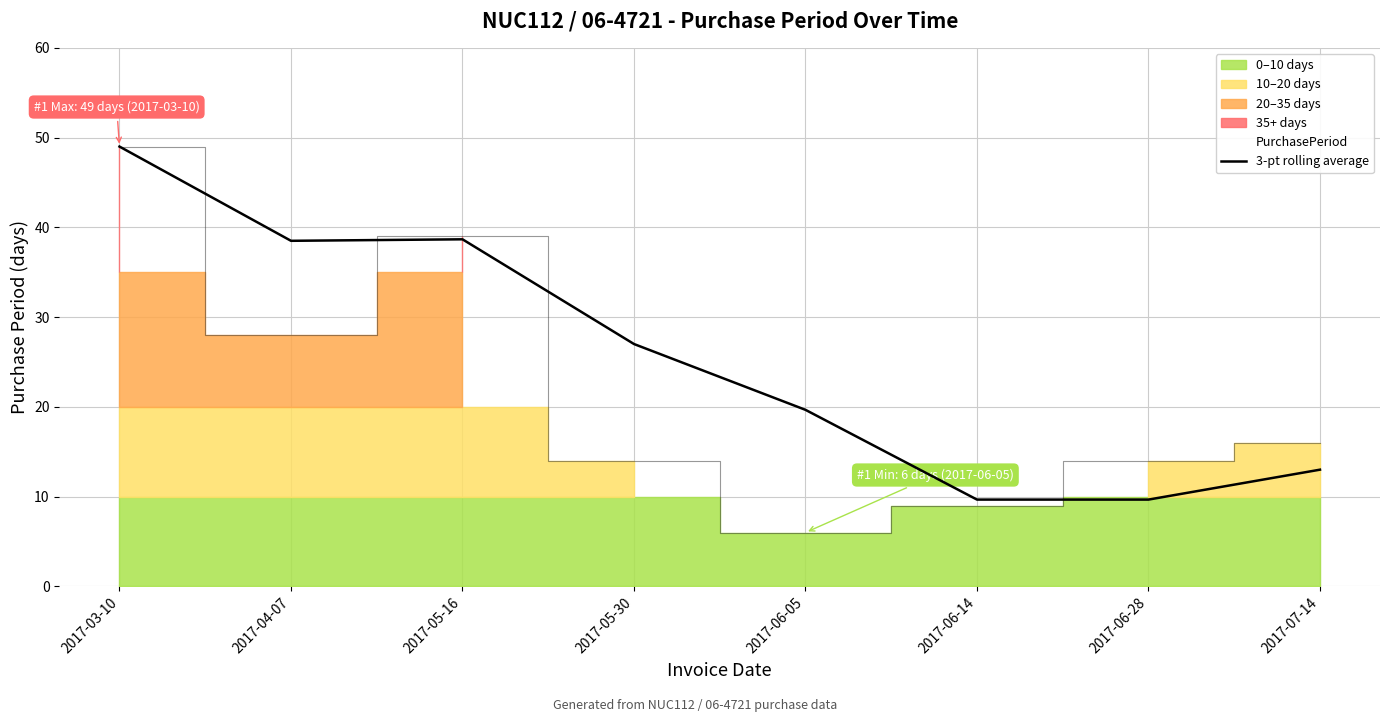

How many data points are less than 27?

4